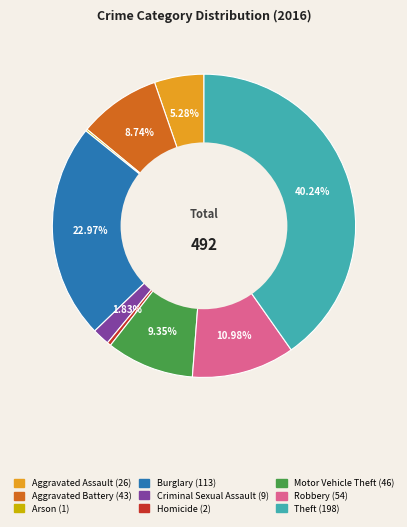

Does any single category account for the majority?

No